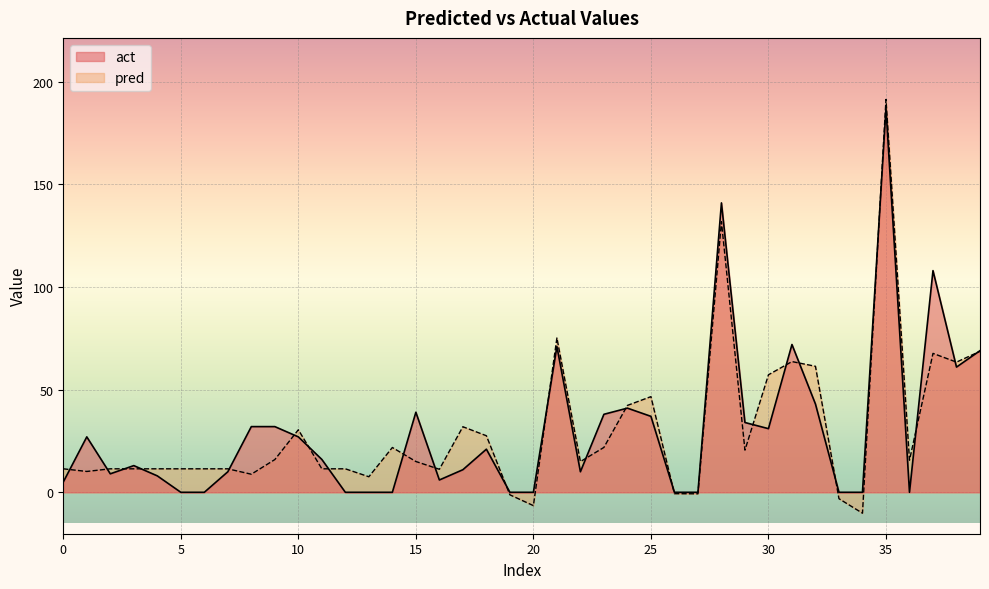

Reading left to right, what are all the values shown in this chart?

pred: 11.4	10.2	11.4	11.4	11.4	11.4	11.4	11.4	8.8	15.9	30.5	11.4	11.4	7.6	21.8	15.0	11.2	31.9	27.5	-1.2	-6.5	75.2	14.9	21.9	42.3	46.6	-0.7	-0.7	131.8	20.5	57.2	63.7	61.4	-3.1	-10.2	191.4	15.6	67.7	63.4	68.7
act: 5.0	27.0	9.0	13.0	8.0	0.0	0.0	10.0	32.0	32.0	27.0	16.0	0.0	0.0	0.0	39.0	6.0	11.0	21.0	0.0	0.0	71.0	10.0	38.0	41.0	37.0	0.0	0.0	141.0	34.0	31.0	72.0	43.0	0.0	0.0	187.0	0.0	108.0	61.0	69.0